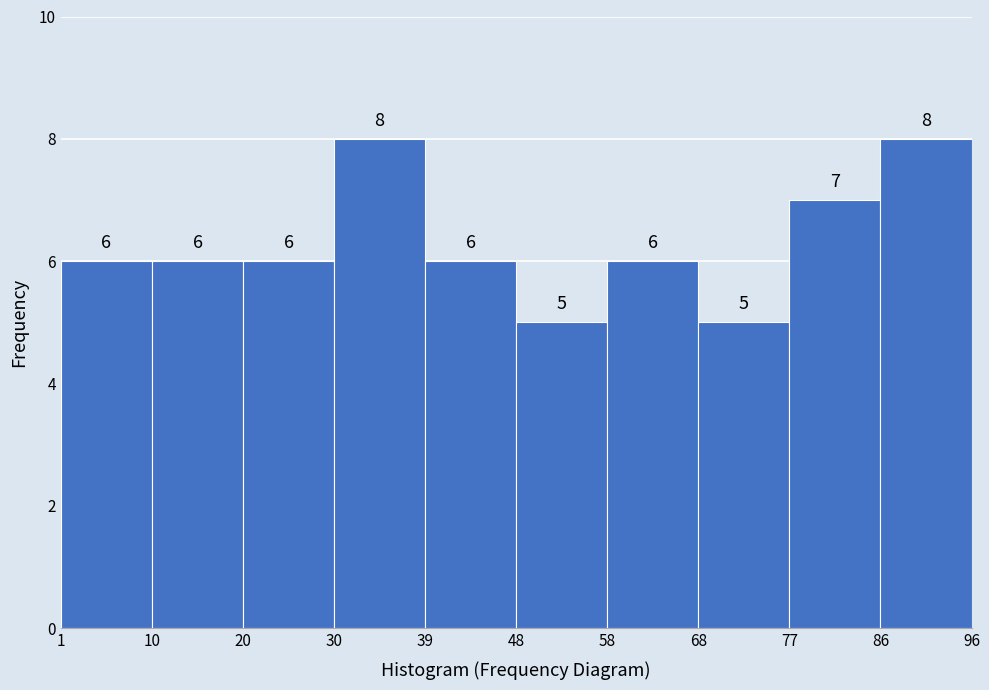

Reading left to right, list every bar in this chart as the range it spans on the x-axis followed by its height.

1 to 10: 6
10 to 20: 6
20 to 30: 6
30 to 39: 8
39 to 48: 6
48 to 58: 5
58 to 68: 6
68 to 77: 5
77 to 86: 7
86 to 96: 8